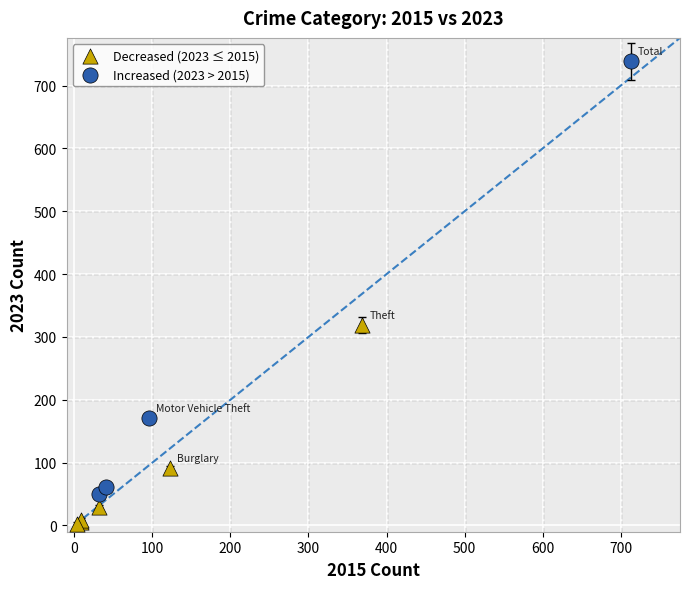

Which series reaches the minimum Y coordinate?

Decreased (2023 ≤ 2015)